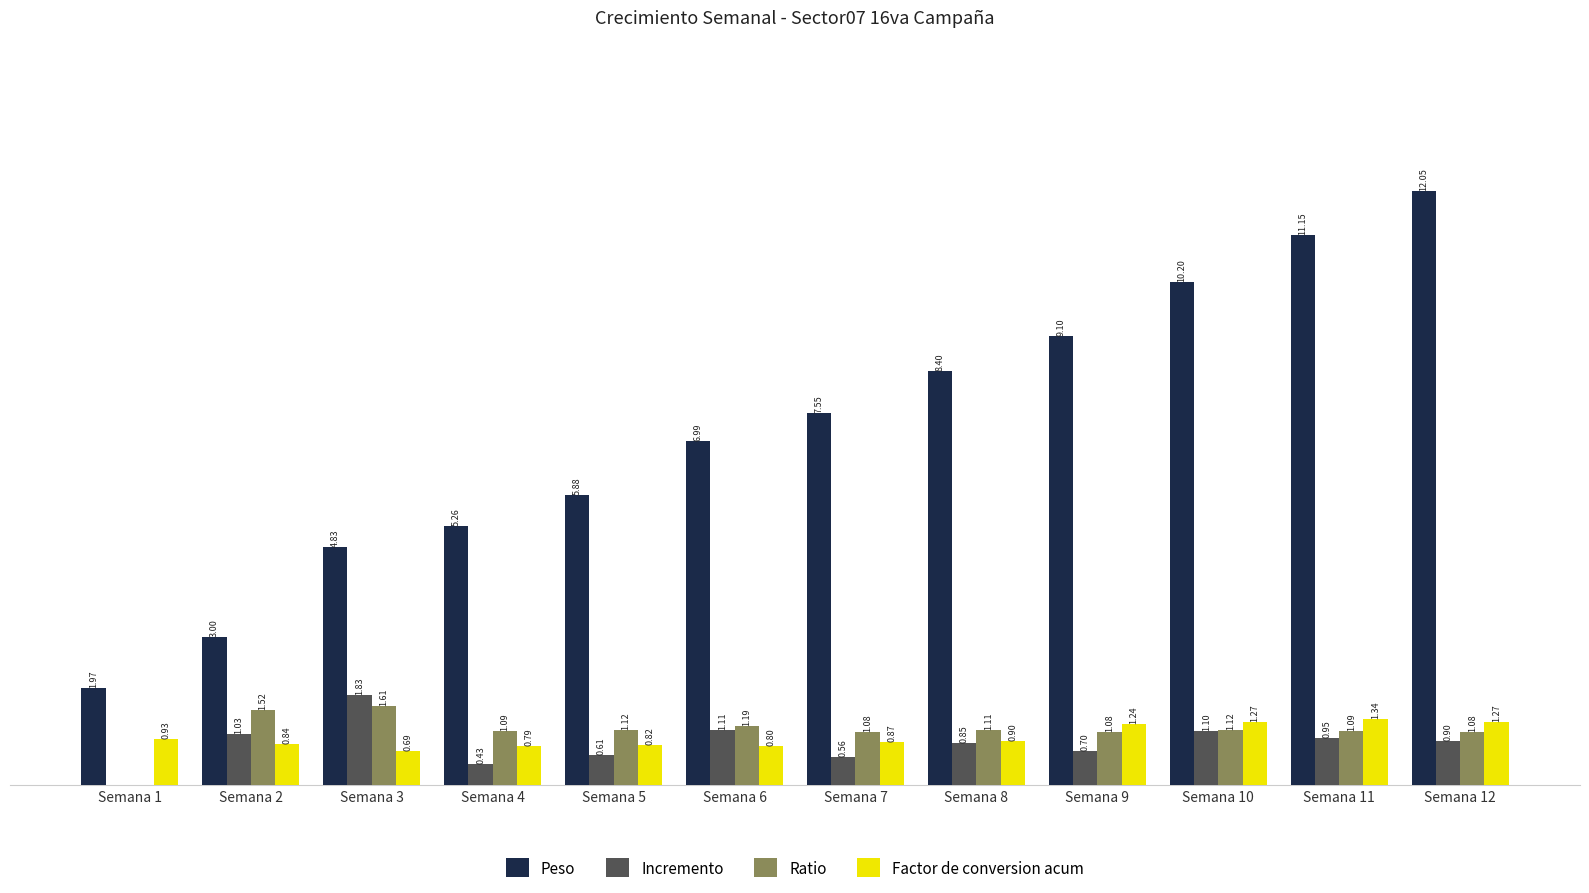

Which series changed the most between Semana 3 and Semana 12?

Peso